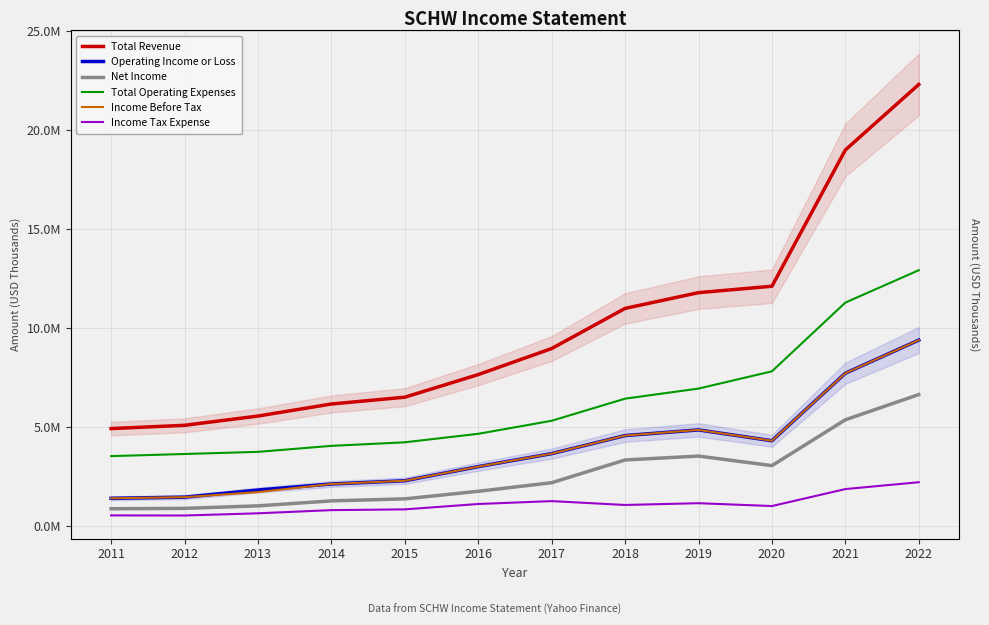

What is the spread (max minus min) of values at 2020?

11108000